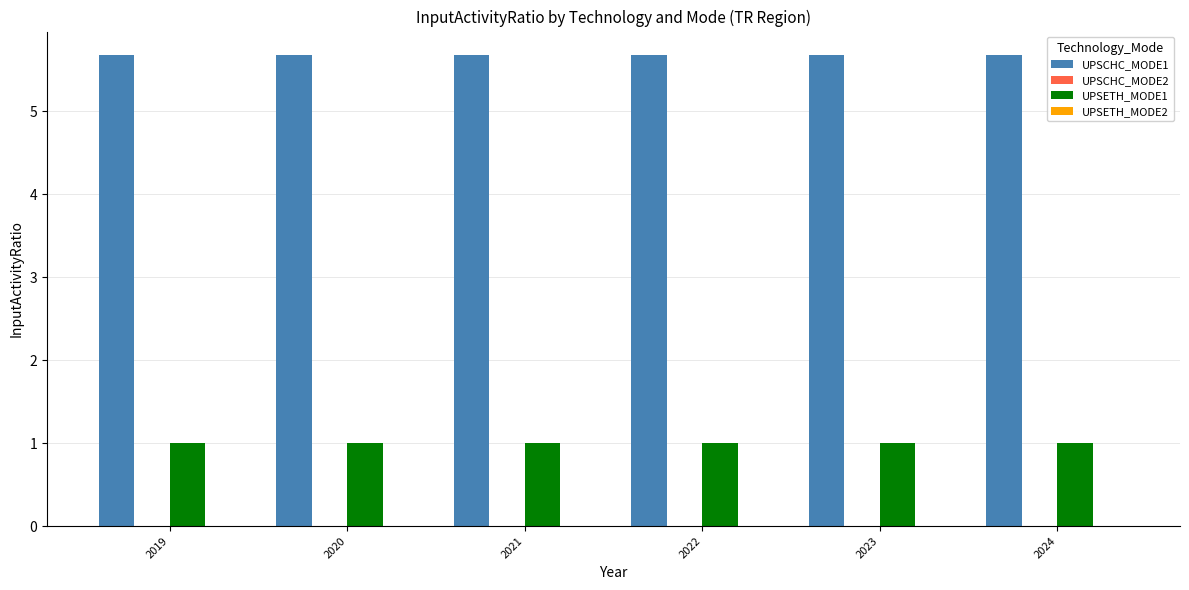

The UPSETH_MODE1 series shows 1.5 at 2020. True or false?

False